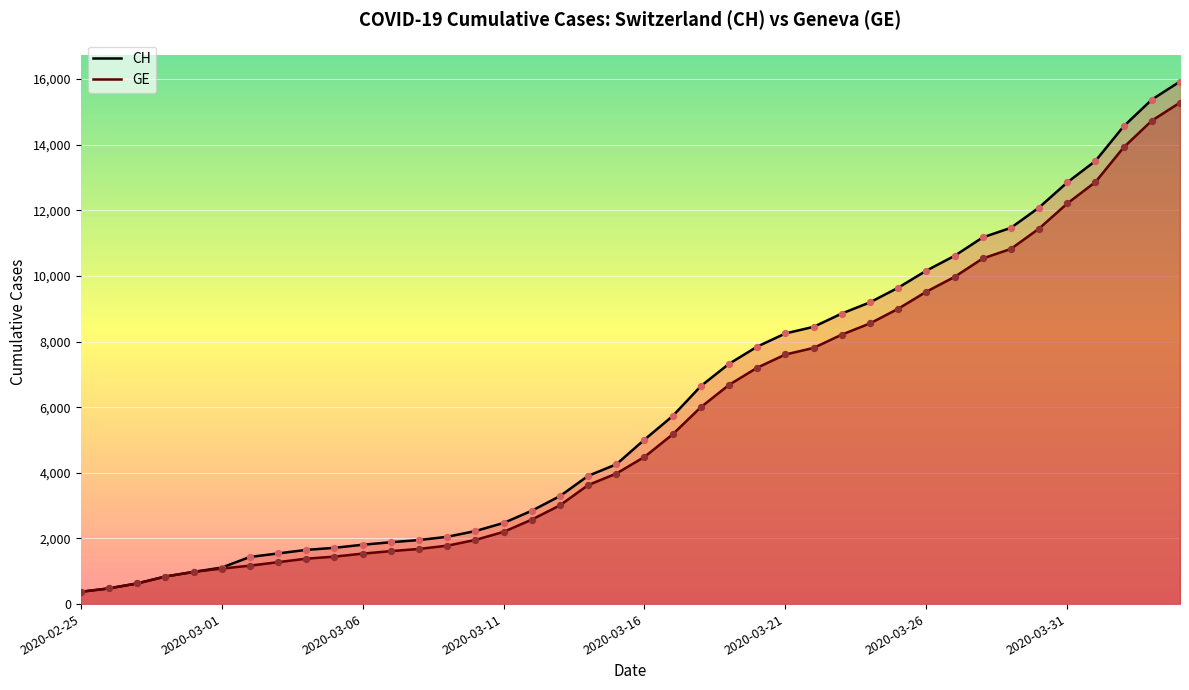

Which series reaches the maximum Y coordinate?

CH